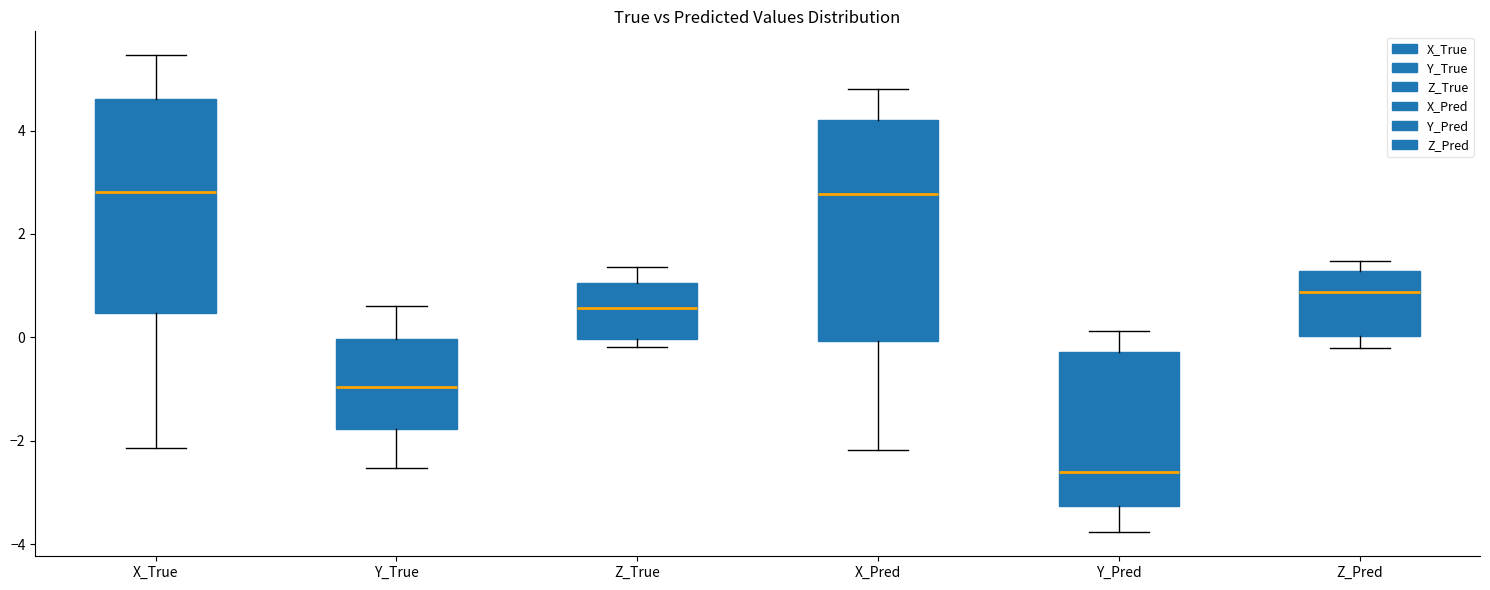

Reading left to right, transcribe this box plot: for each box, give where its median line is, the range the box spans, and where its two whiskers end, as read against the y-axis. The values are not printed on the chart, so give them approximately, as read against the axis.

X_True: median 2.8, box 0.4 to 4.6, whiskers -2.2 to 5.4
Y_True: median -1.0, box -1.8 to 0.0, whiskers -2.6 to 0.6
Z_True: median 0.6, box 0.0 to 1.0, whiskers -0.2 to 1.4
X_Pred: median 2.8, box 0.0 to 4.2, whiskers -2.2 to 4.8
Y_Pred: median -2.6, box -3.2 to -0.2, whiskers -3.8 to 0.2
Z_Pred: median 0.8, box 0.0 to 1.2, whiskers -0.2 to 1.4